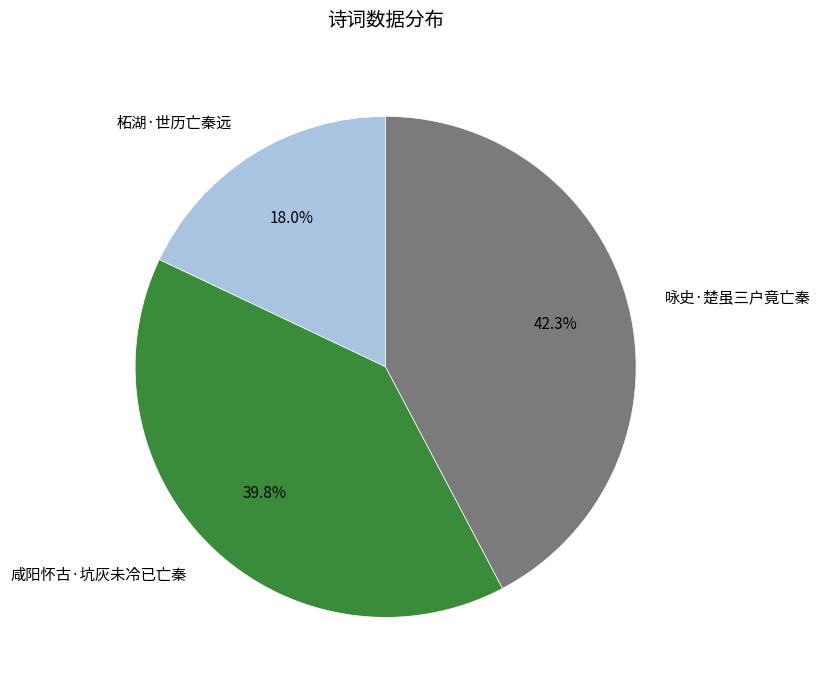

To the nearest percent, what is the combined percentage of 咏史·楚虽三户竟亡秦 and 柘湖·世历亡秦远?

60%